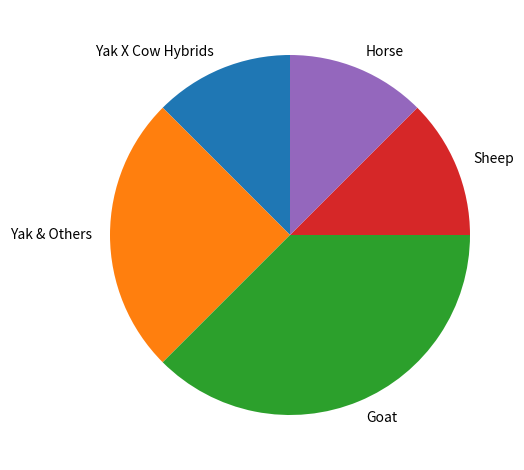

True or false: Yak & Others accounts for 19% of the total.

False